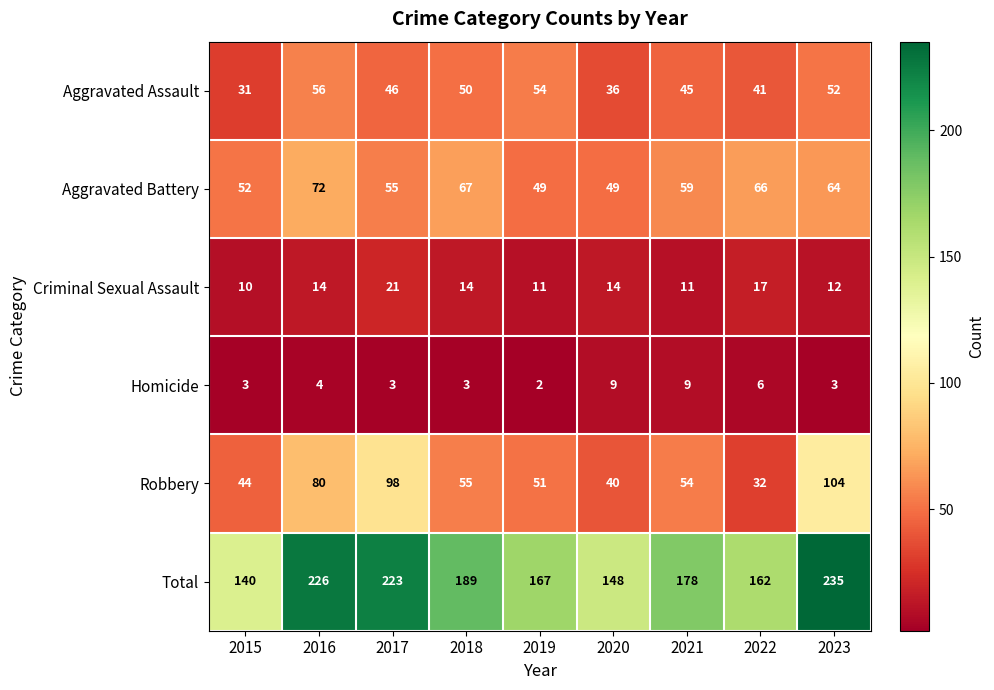

What is the approximate value of Aggravated Battery at 2016?

72